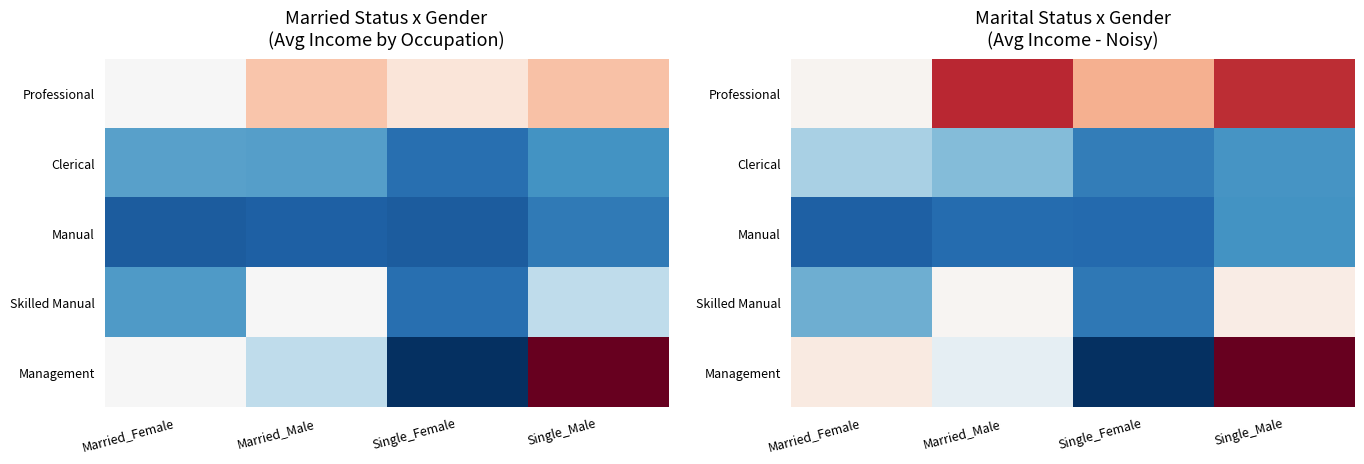

Count the number of categories in the chart.

4